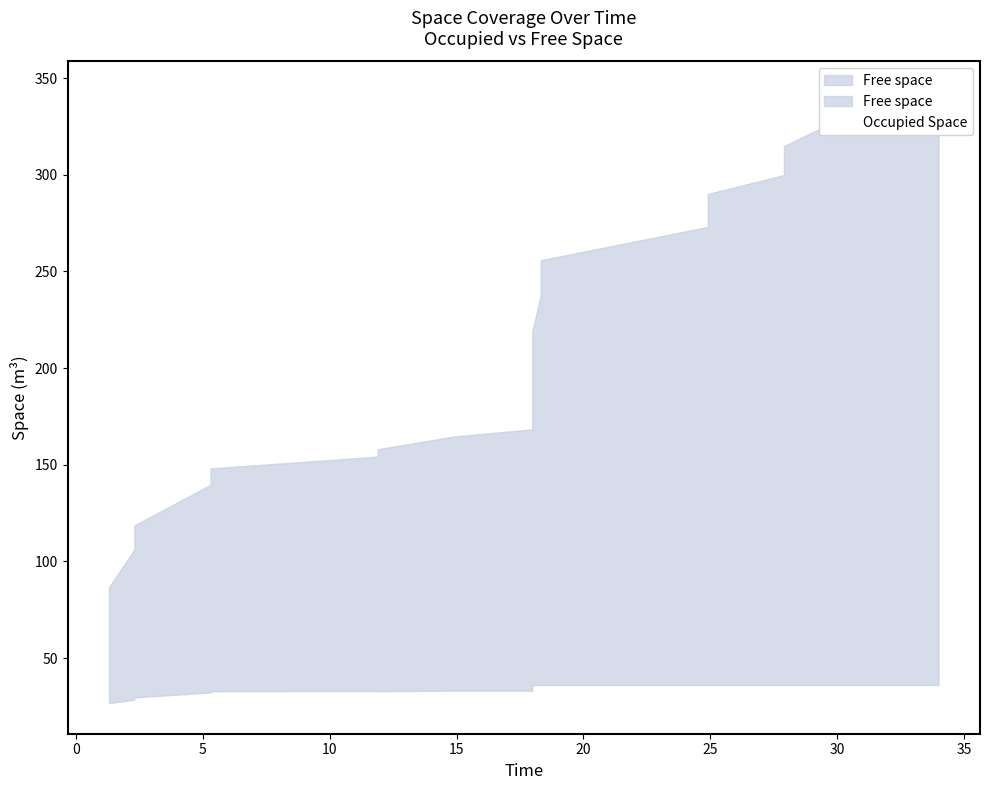

True or false: Free space has more than 0 interior local peaks.

False